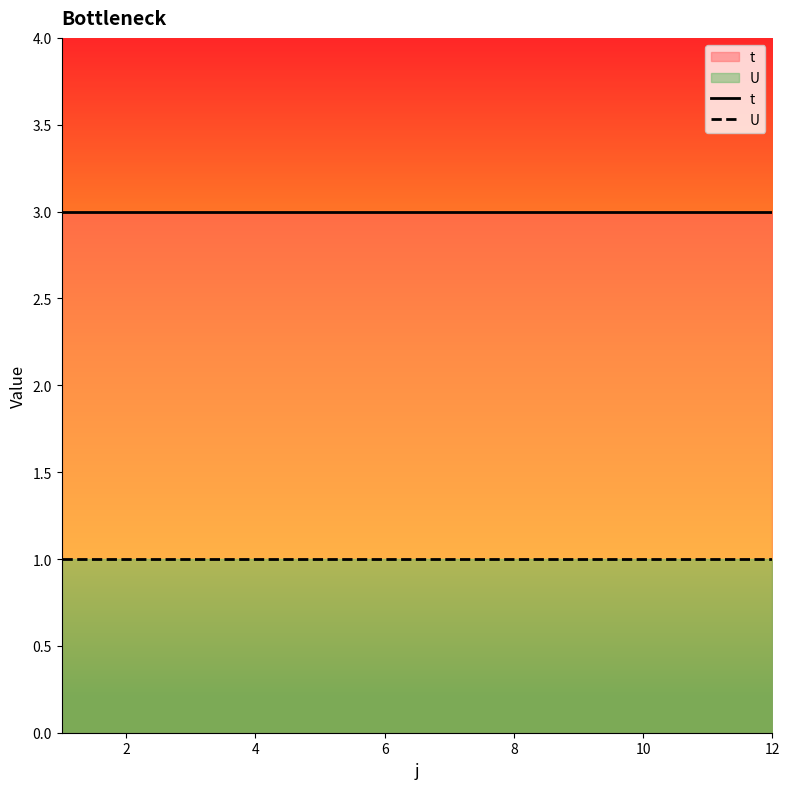

What is the minimum value for t?

3